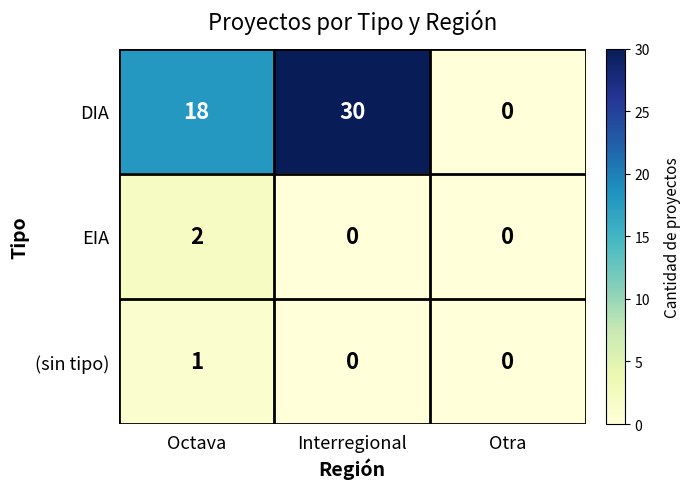

Reading left to right, list all the values displayed in this chart.

DIA: Octava=18	Interregional=30	Otra=0
EIA: Octava=2	Interregional=0	Otra=0
(sin tipo): Octava=1	Interregional=0	Otra=0